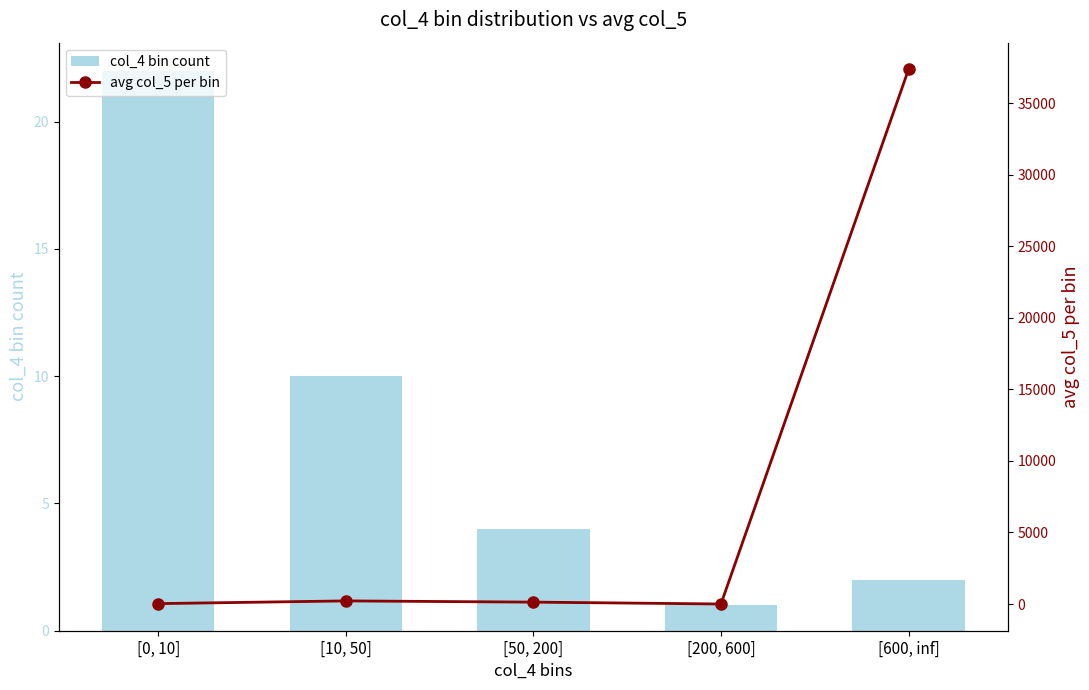

The value of col_4 bin count at [600, inf] is 0.5. True or false?

False